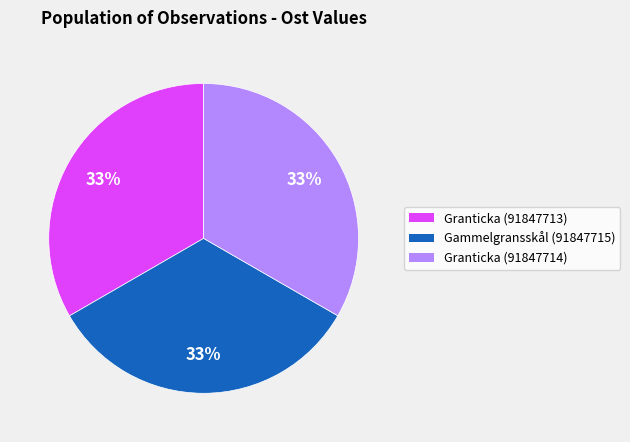

Do Granticka (91847713) and Granticka (91847714) together represent more than half of the pie?

Yes